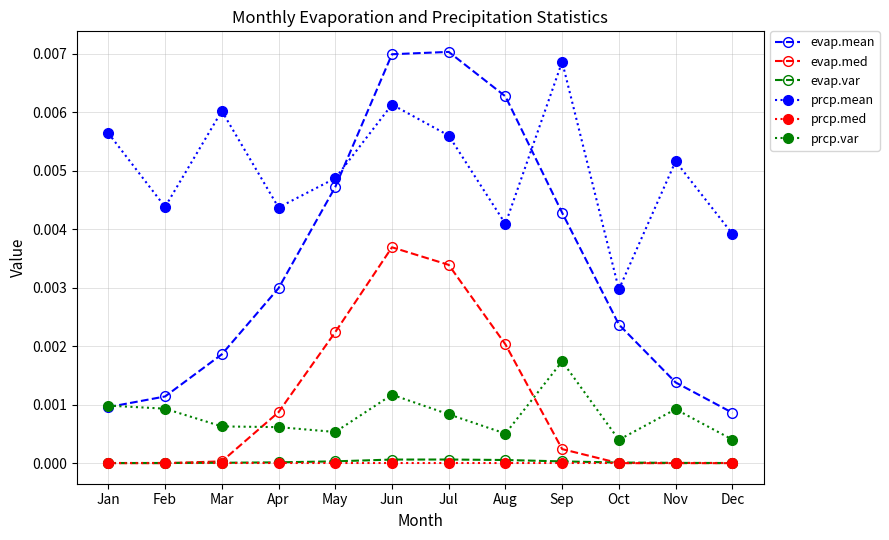

The evap.var series shows 0.0 at Jan. True or false?

True